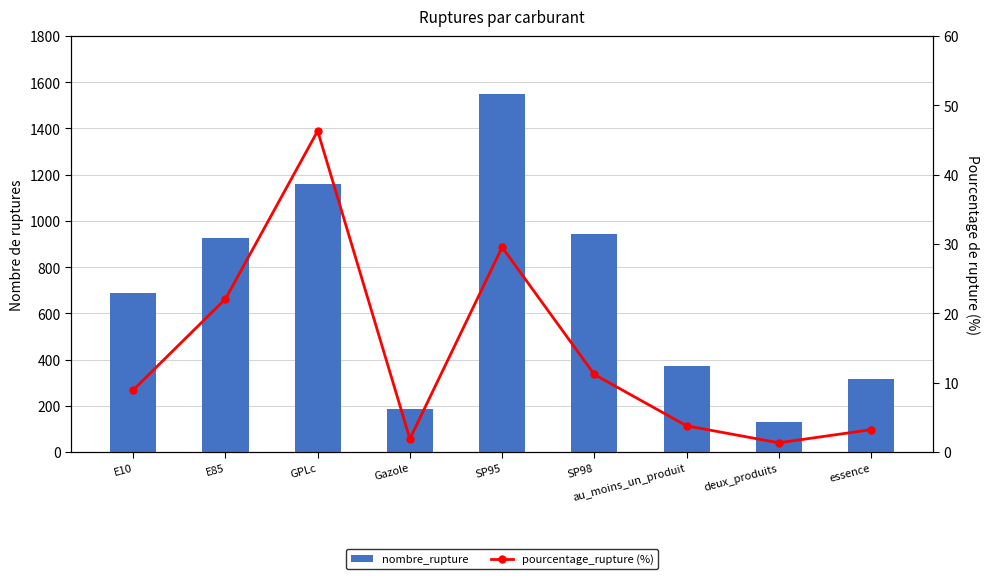

Which series has the widest spread of values?

nombre_rupture